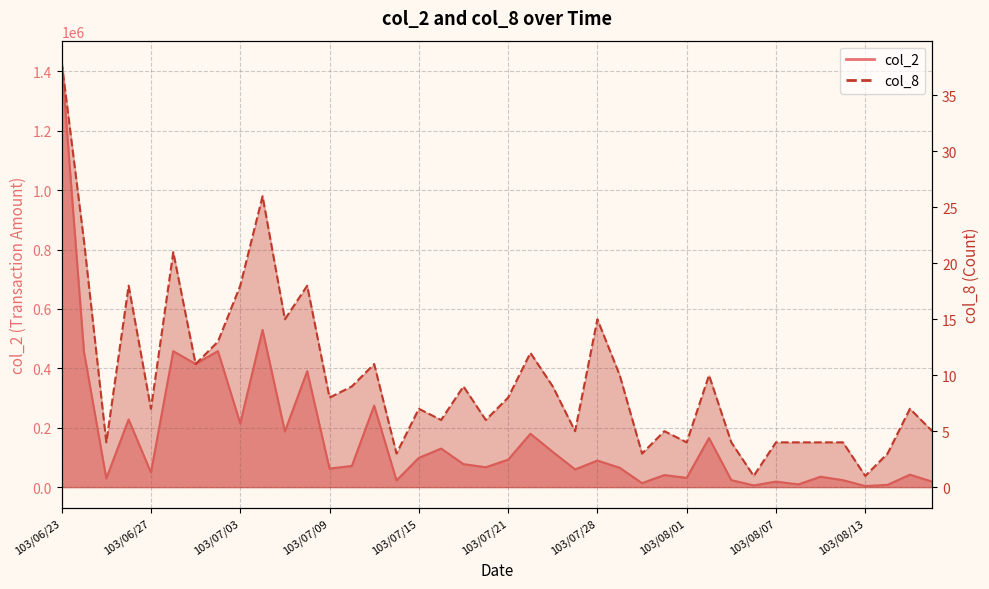

True or false: col_2 and col_8 cross at least once.

False